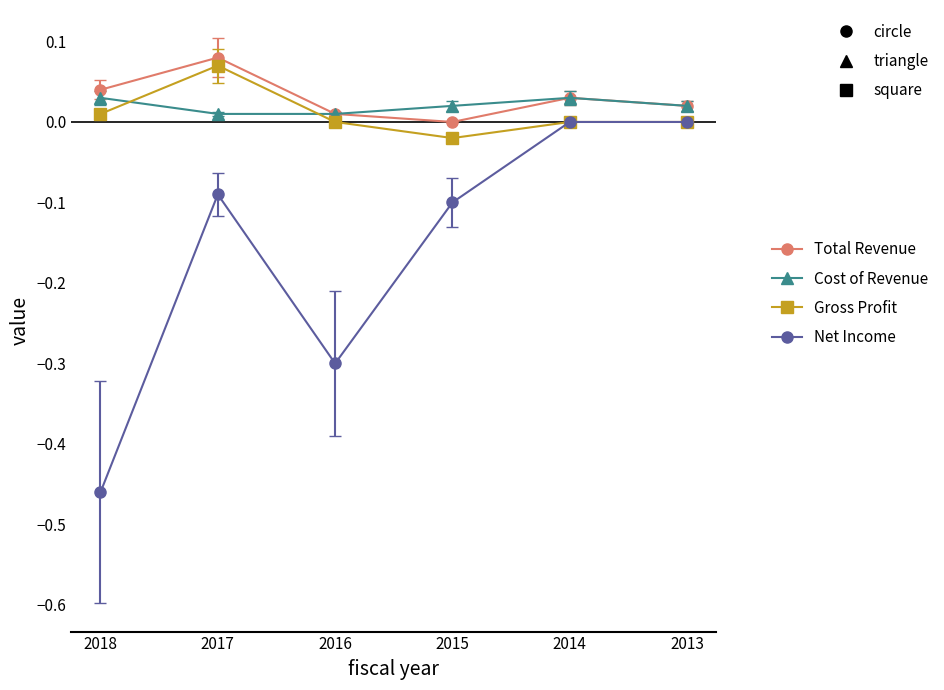

Is the value of Net Income at 2017 greater than the value of Total Revenue at 2018?

No